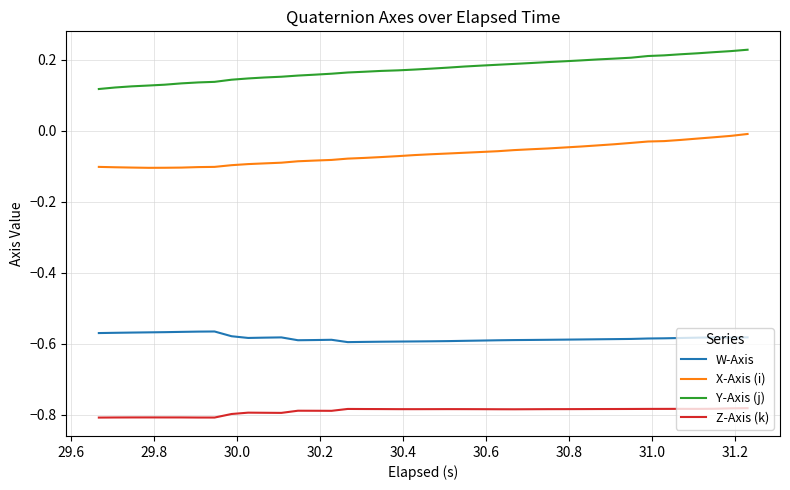

Rank the series by their maximum value, from highest to lowest.

Y-Axis (j), X-Axis (i), W-Axis, Z-Axis (k)